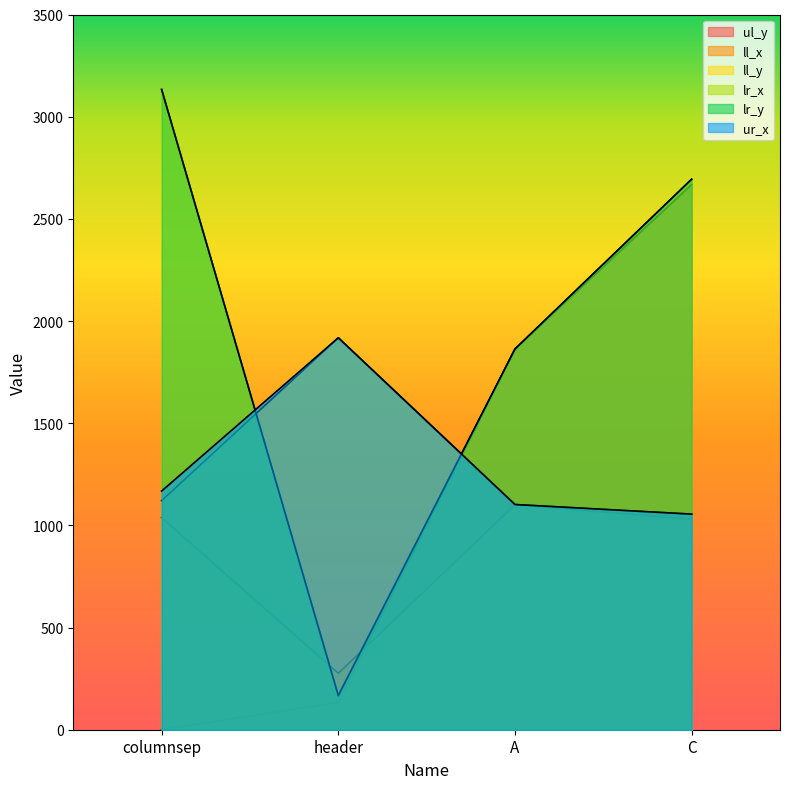

Which series has the largest total across all categories?

ll_y